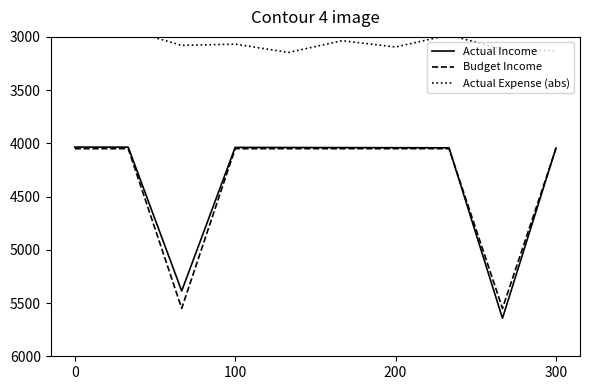

True or false: Actual Income and Actual Expense (abs) cross at least once.

False